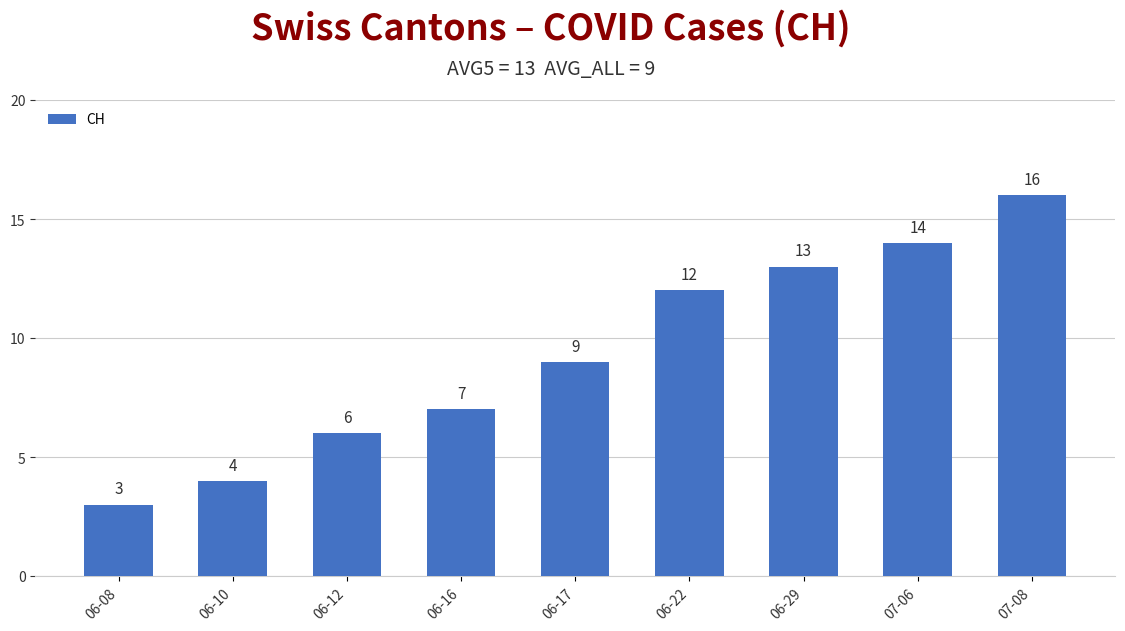

What is the smallest value displayed?

3